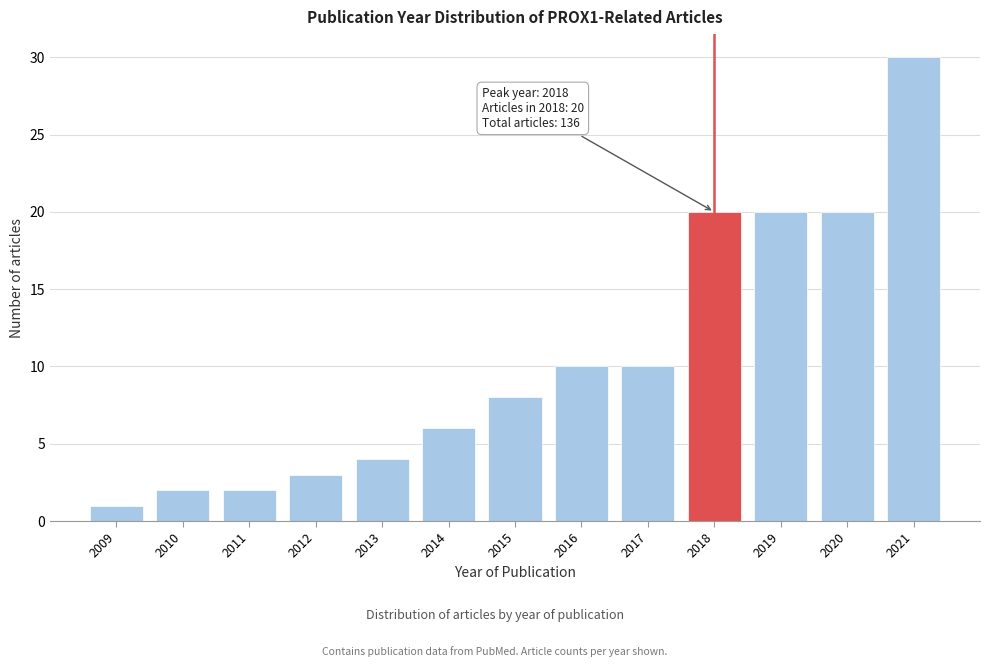

Over which range of the x-axis is the bar tallest?

2020.5 to 2021.5